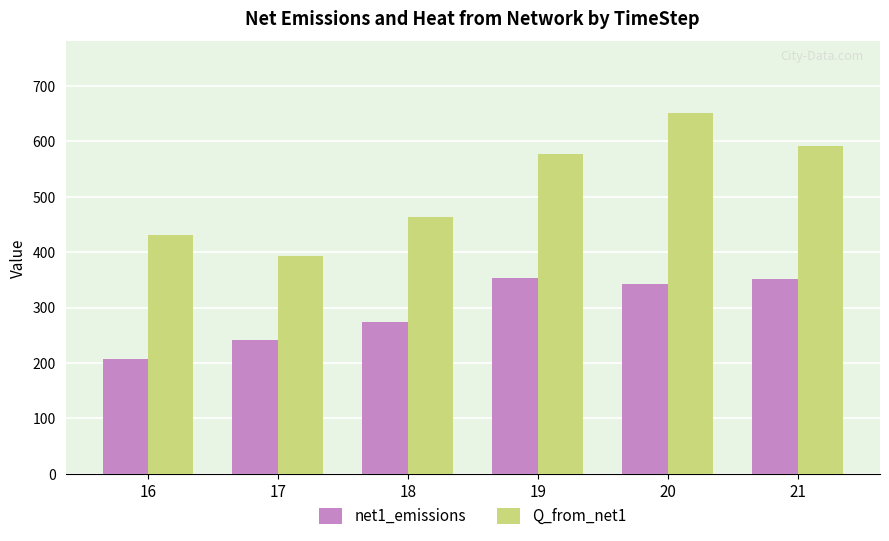

What are all the series names shown in the legend?

net1_emissions, Q_from_net1